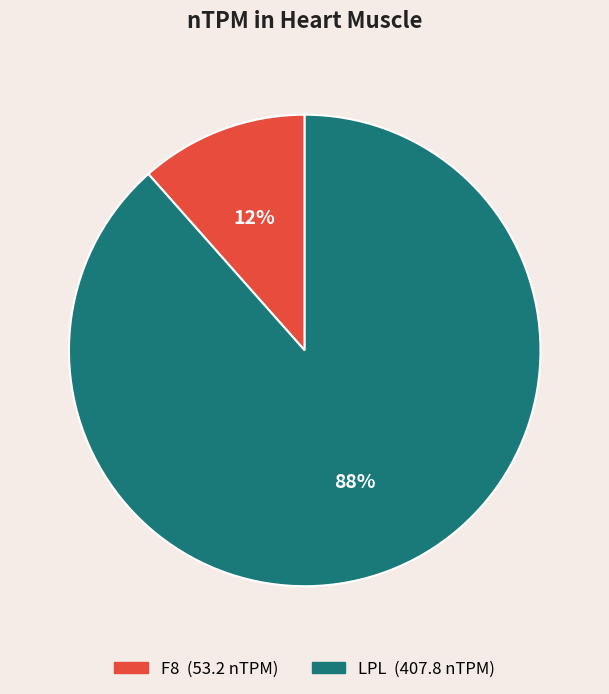

Count the number of slices in the pie.

2